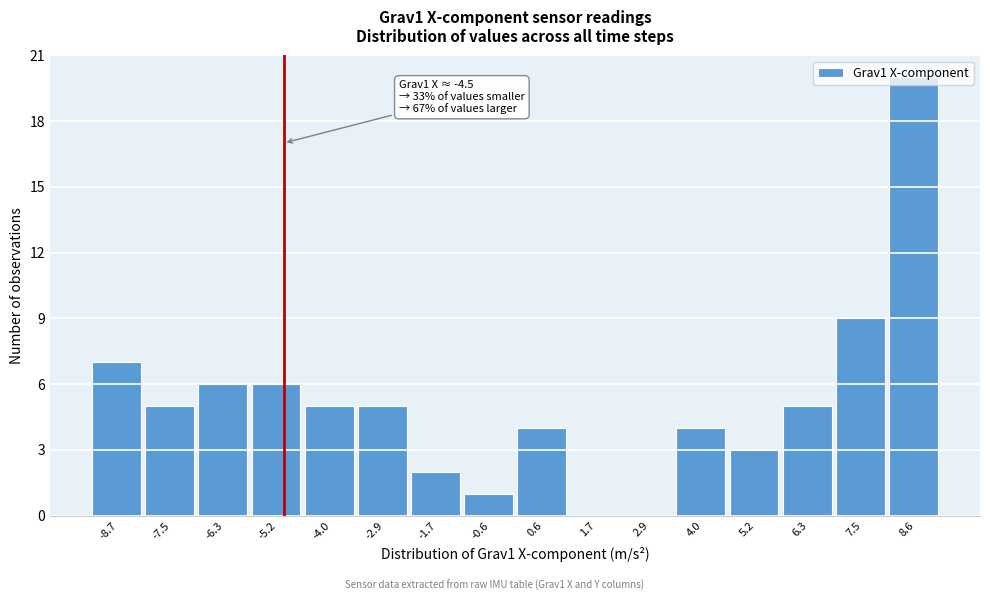

True or false: the data shows 0 at 1.7.

True